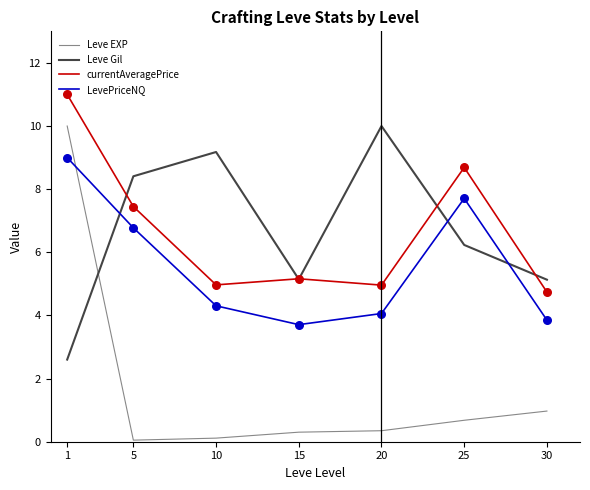

Which series contains the highest Y value?

currentAveragePrice